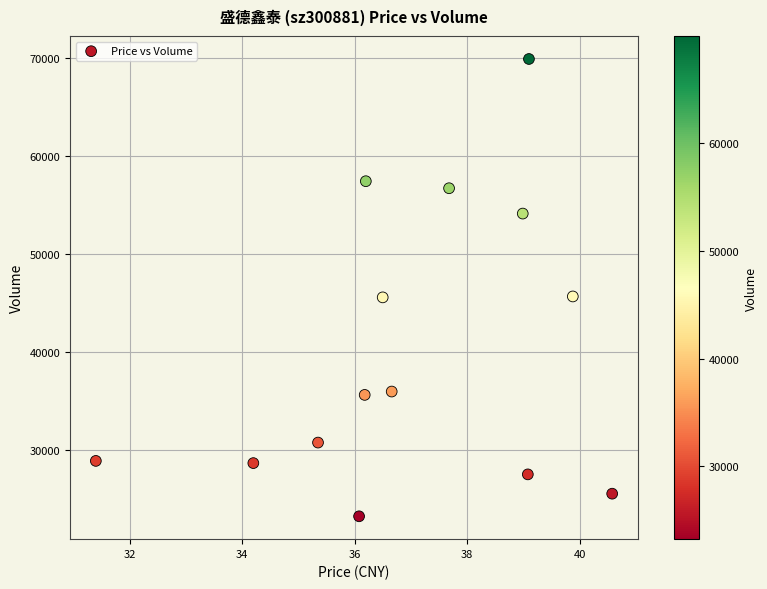

What is the range of Y values (max minus min)?

46676